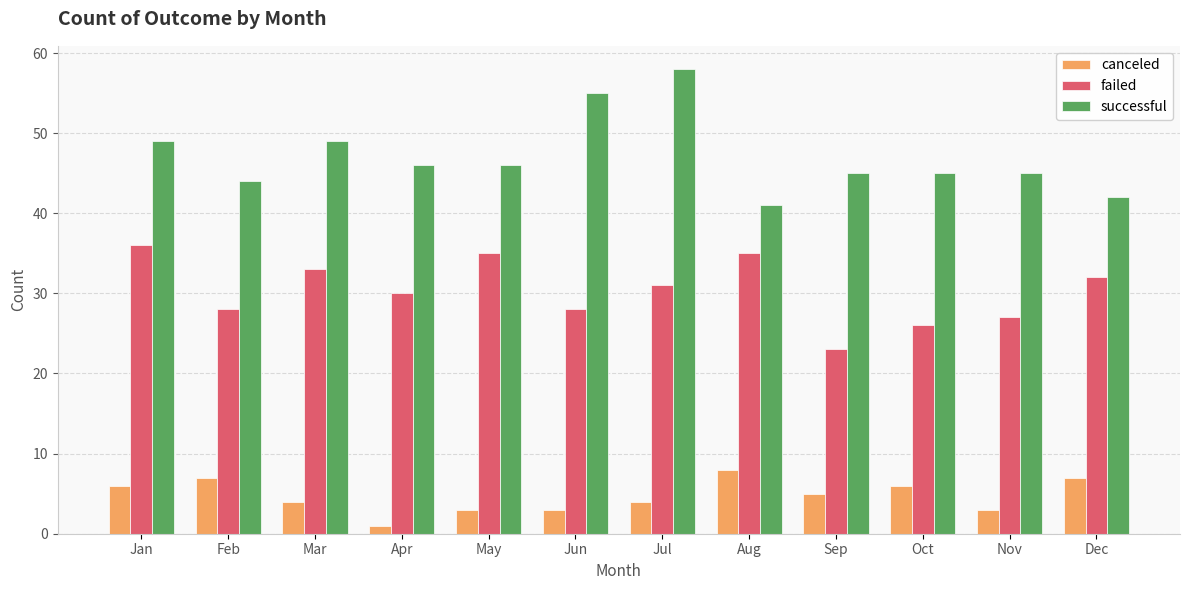

Which category has the highest value across all series?

Jul